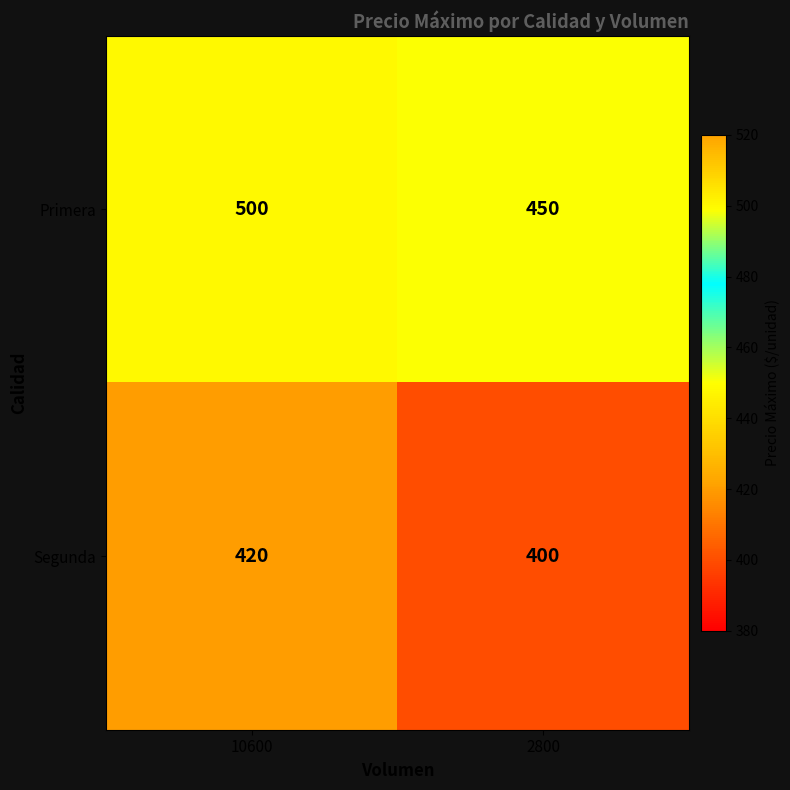

What is the approximate value of Segunda at 2800, to the nearest 10?

400